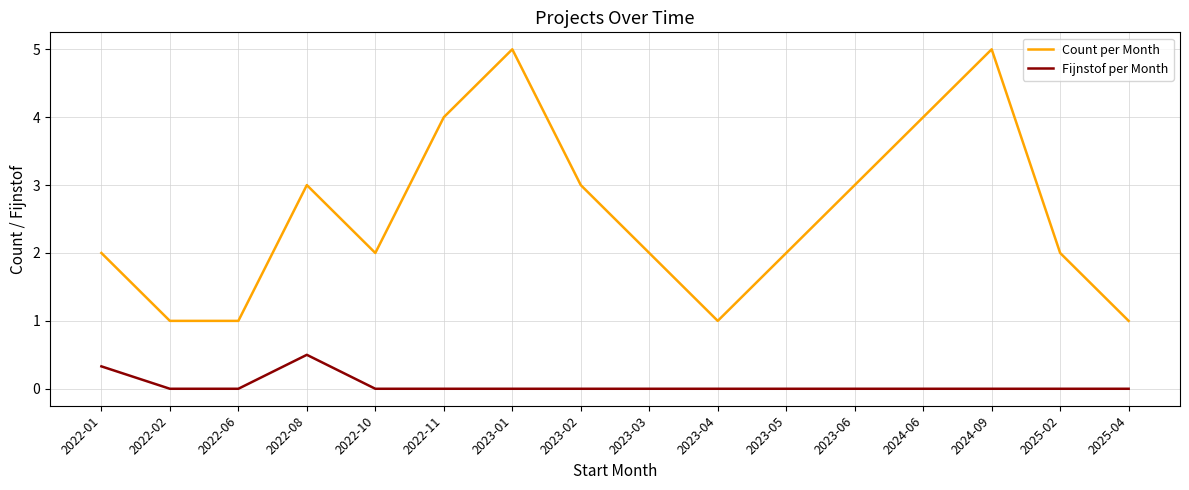

The value of Count per Month at 2025-04 is 1.5. True or false?

False